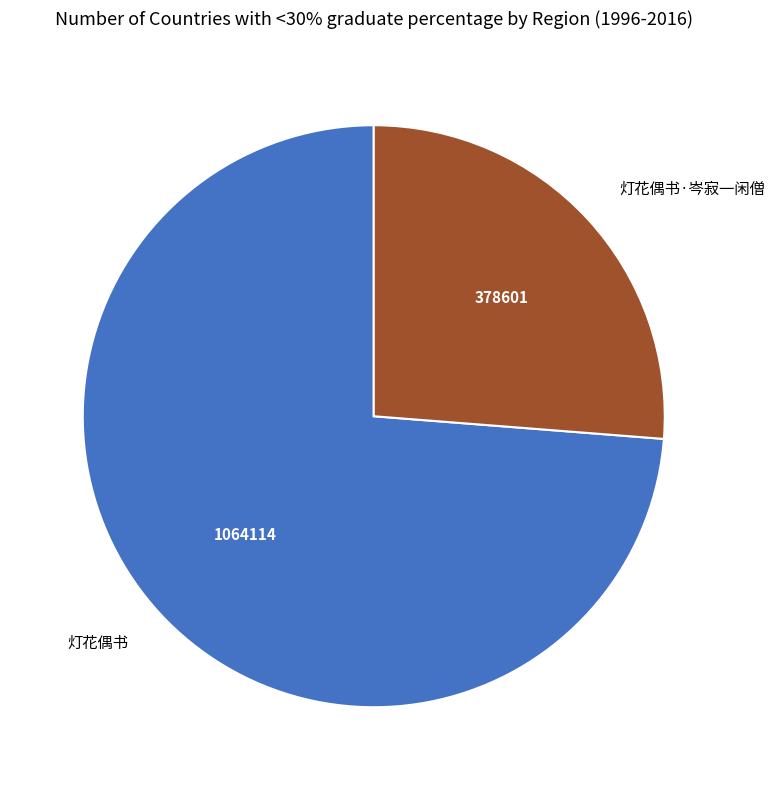

How many slices are in this pie chart?

2